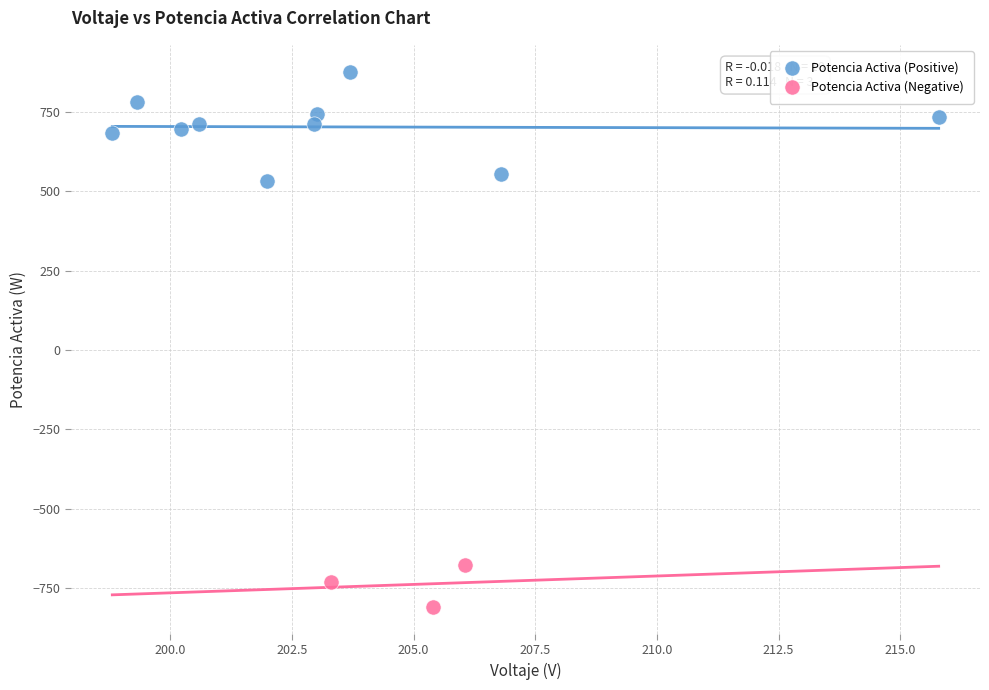

Which series contains the lowest Y value?

Potencia Activa (Negative)